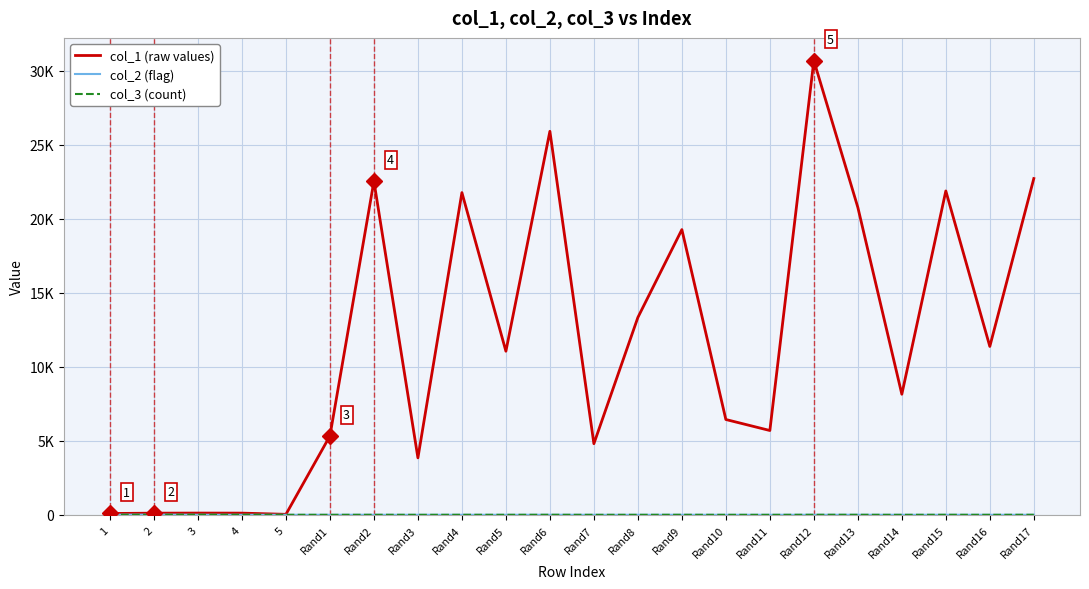

How many times do col_3 (count) and col_2 (flag) cross each other?

3